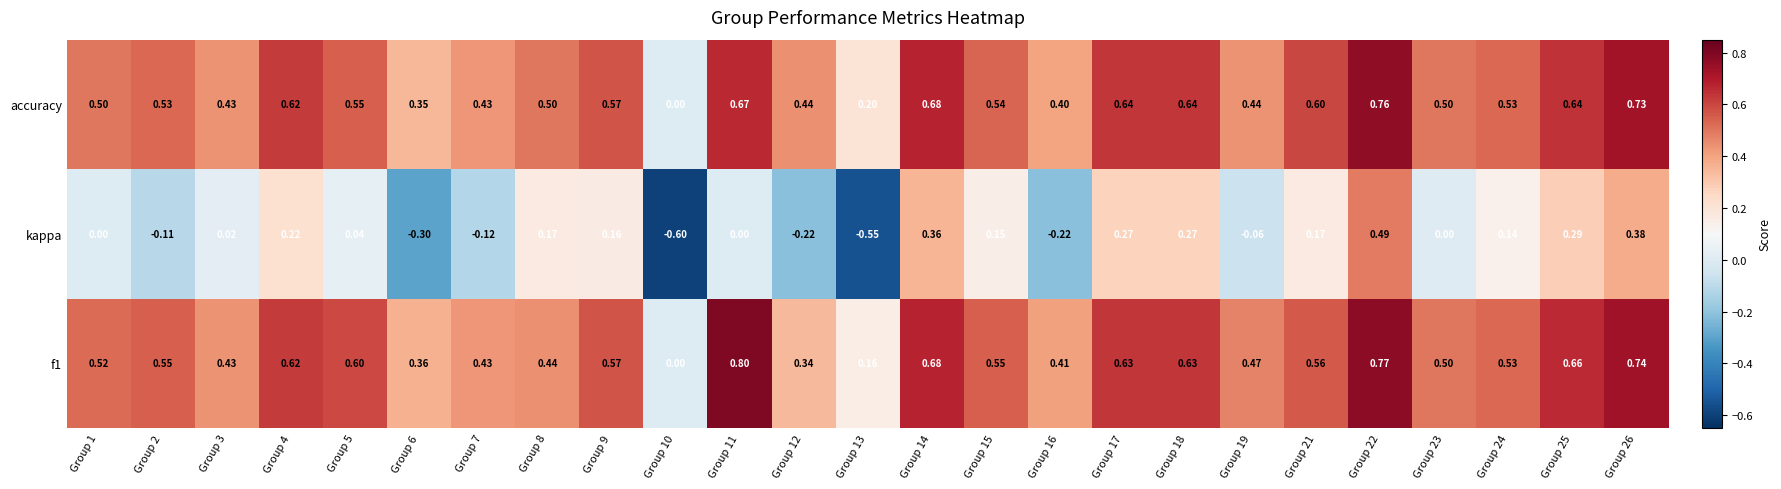

What is the greatest value displayed?

0.8